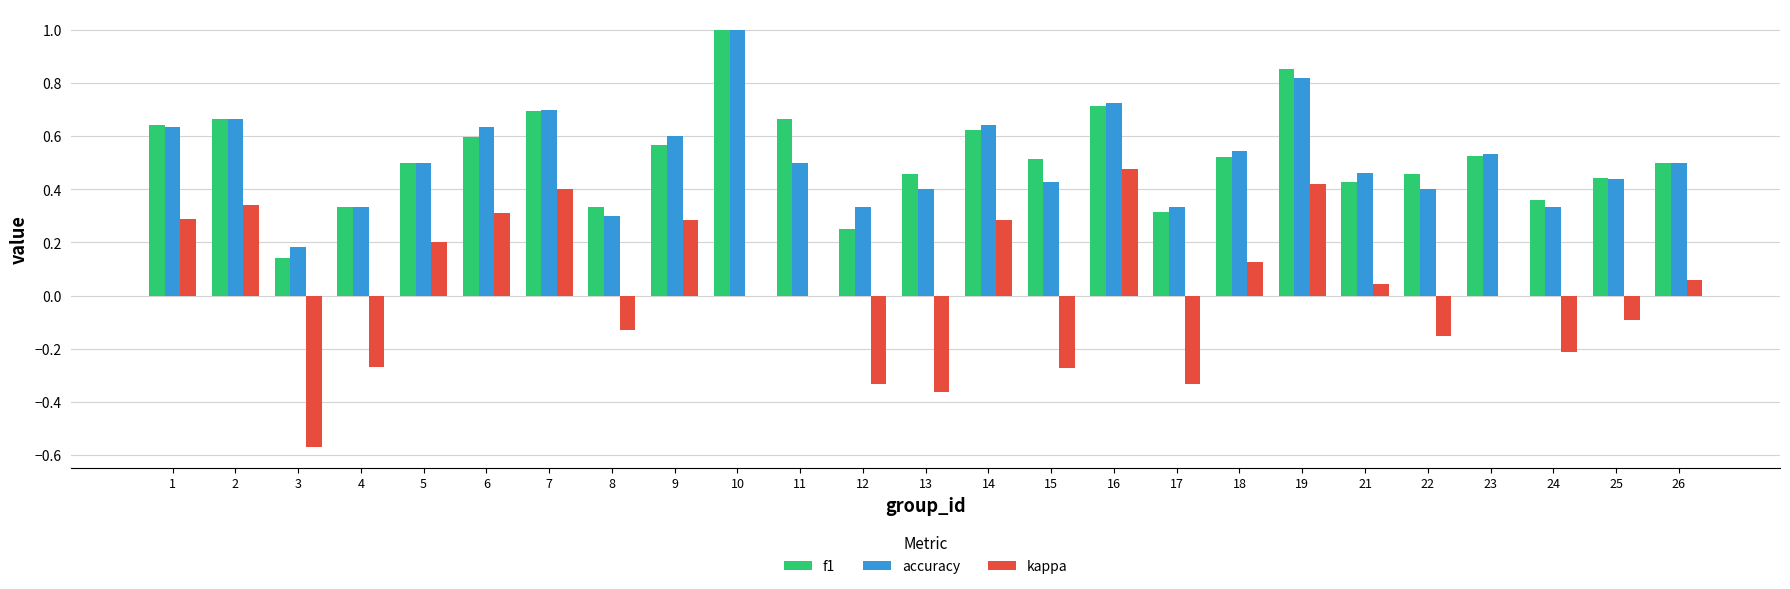

Are the bars horizontal?

No